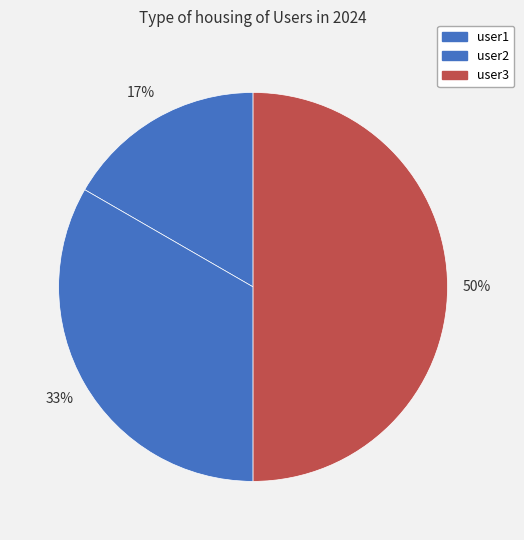

How many slices are in this pie chart?

3